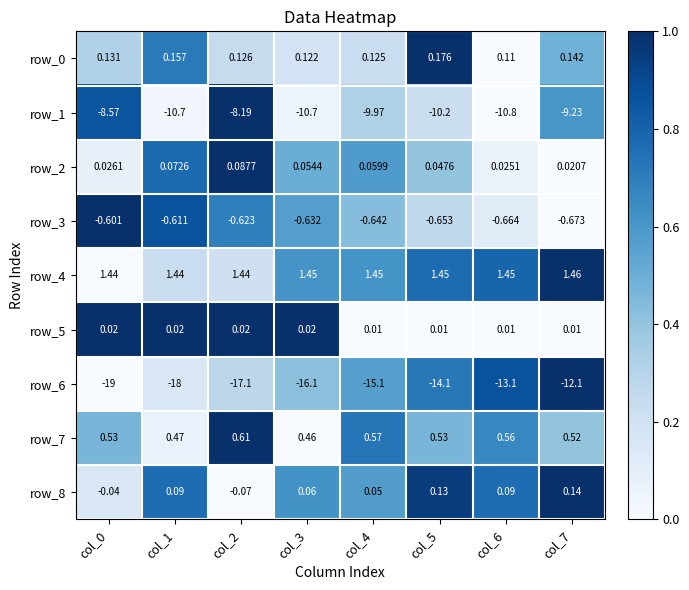

Is it true that row_1 equals 0.4 at col_0?

False